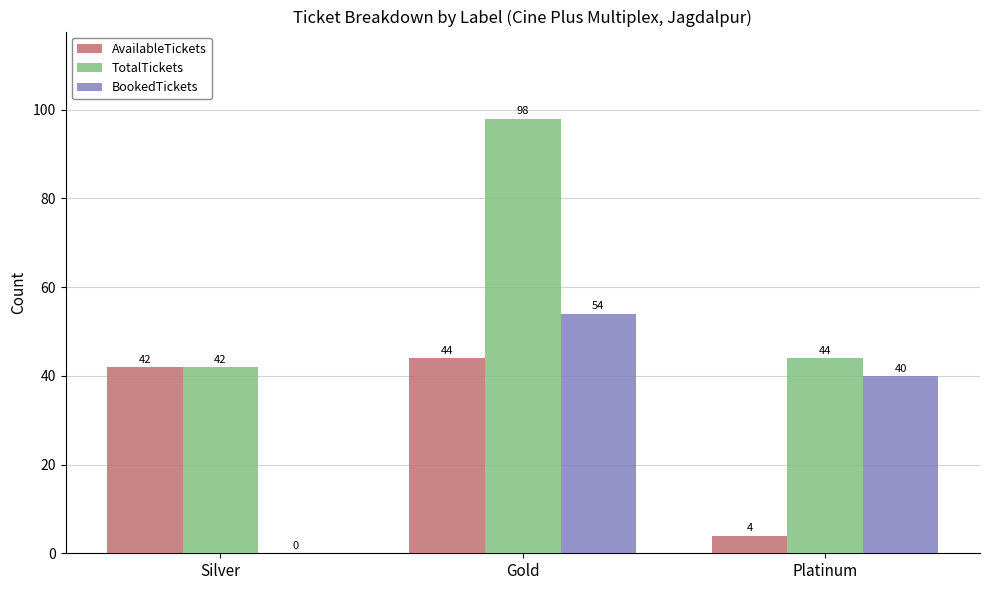

The BookedTickets series shows 62 at Platinum. True or false?

False